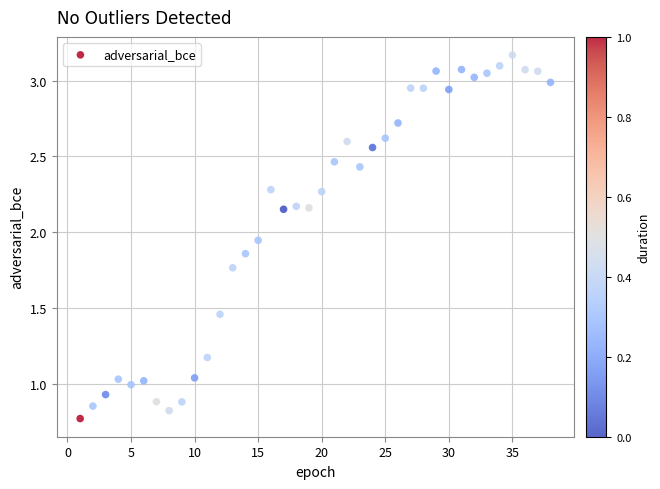

What is the range of X values (max minus min)?

37.0